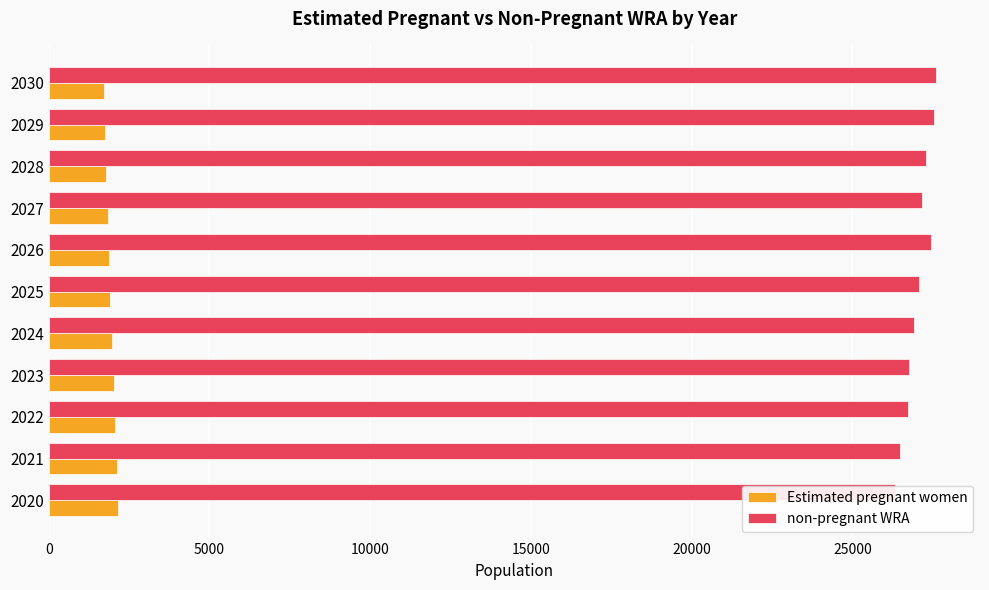

At how many categories does at least one series exceed 4342?

11